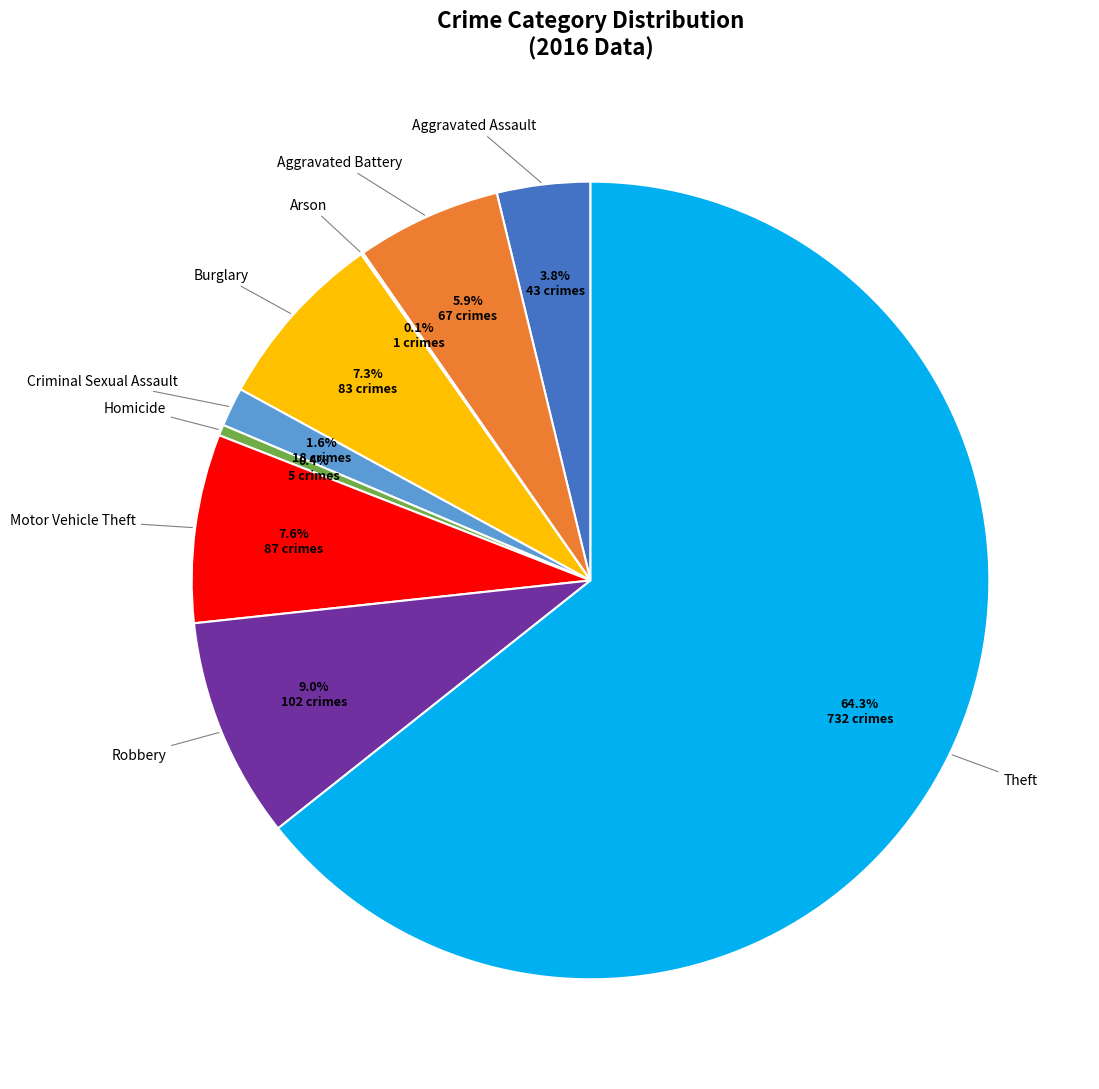

Does any single category account for the majority?

Yes